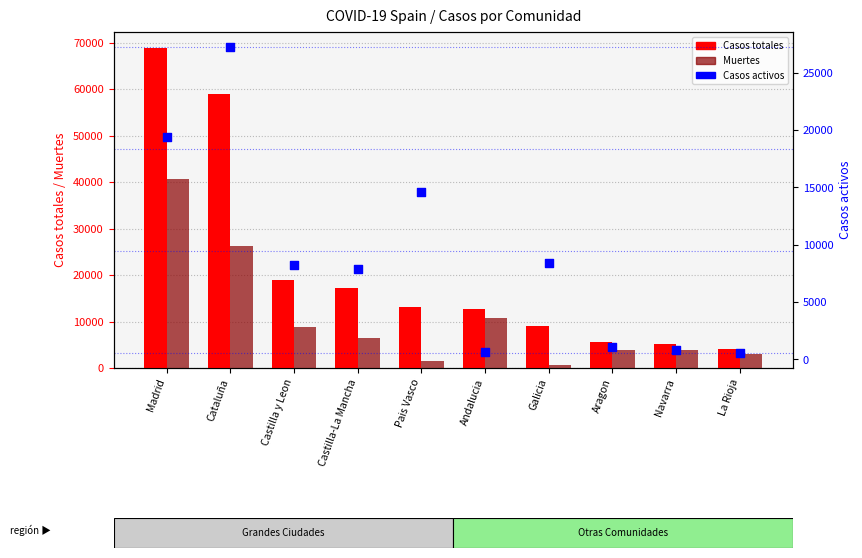

What is the total value across all series at Castilla-La Mancha?

31573